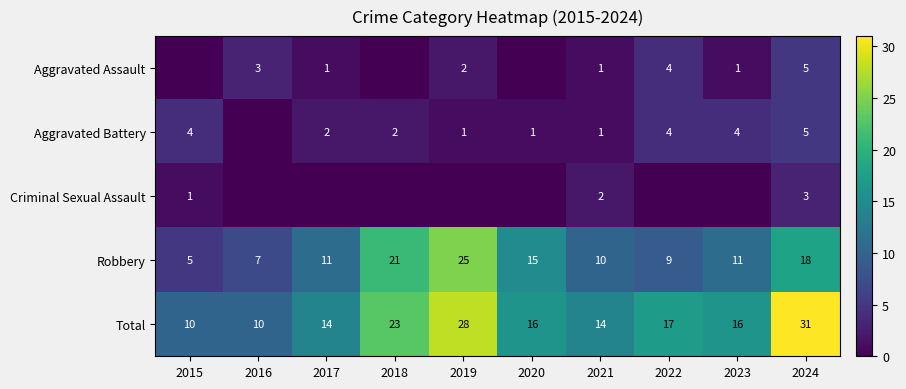

How many series are shown in this chart?

5